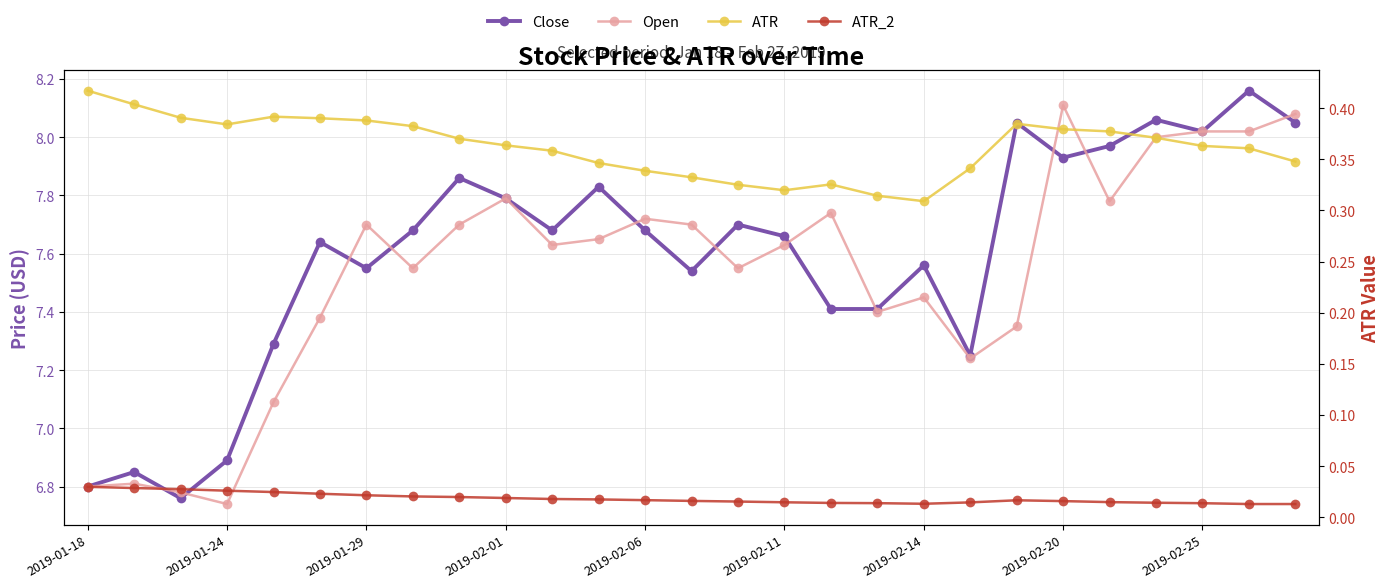

True or false: Open has a value of 7.4 at 2019-02-14.

True